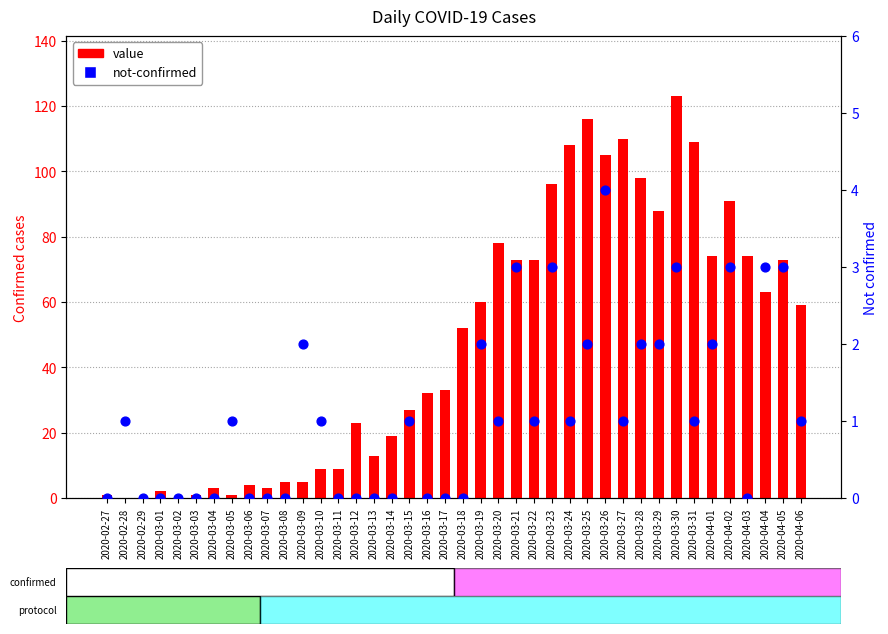

At how many categories does at least one series exceed 10?

26